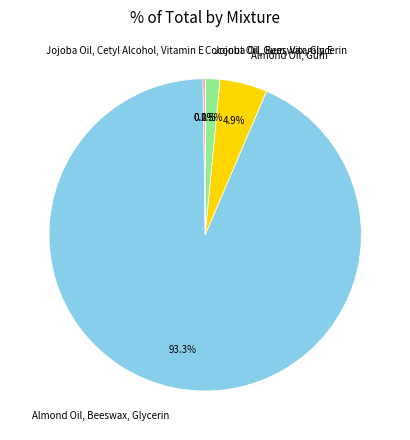

Does any single category account for the majority?

Yes